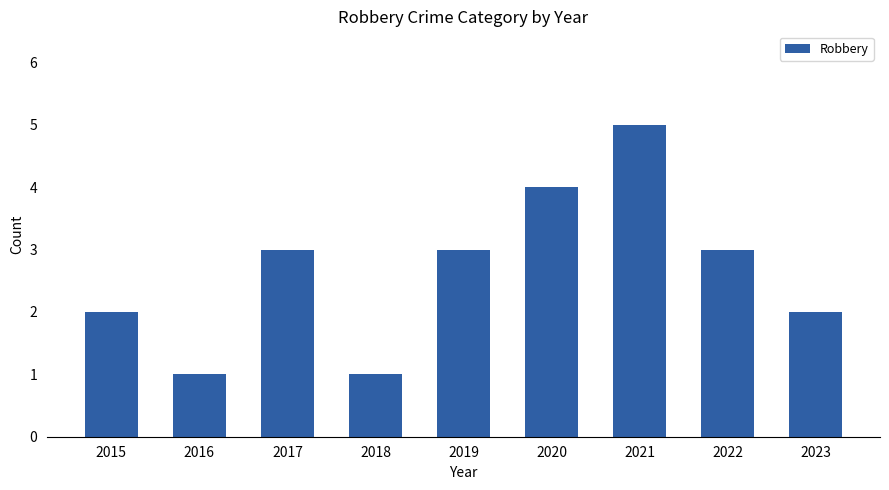

Reading left to right, transcribe all the data shown in this chart.

2015=2	2016=1	2017=3	2018=1	2019=3	2020=4	2021=5	2022=3	2023=2